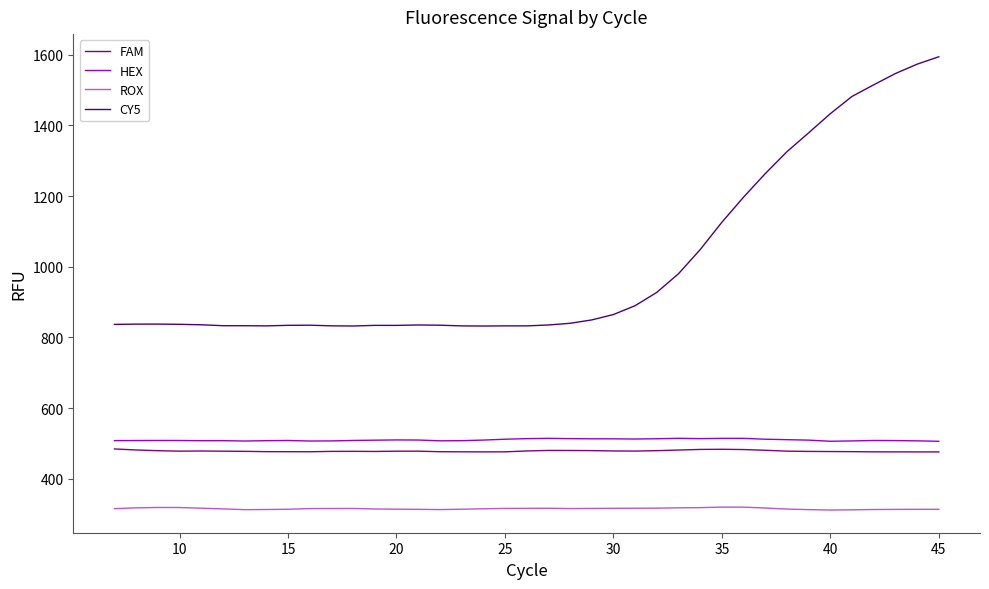

Is this an area chart (filled region under the line)?

No